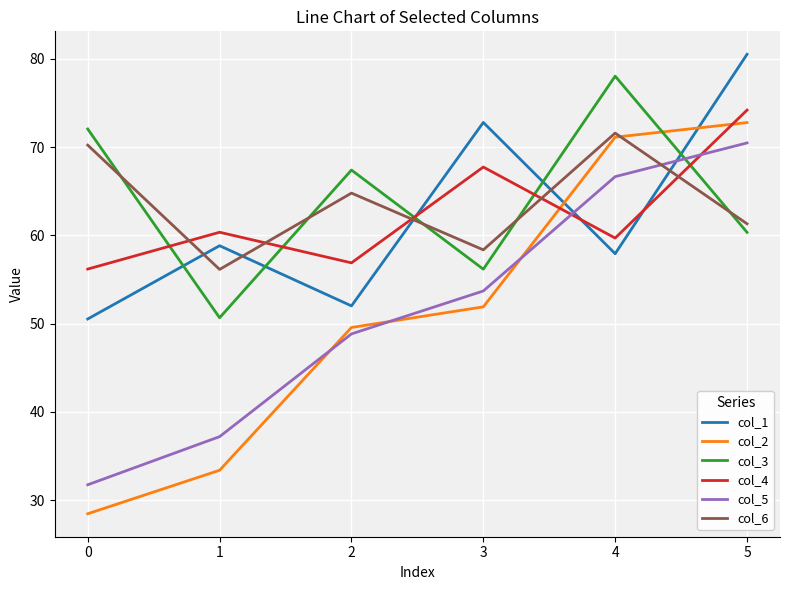

Is this an area chart (filled region under the line)?

No